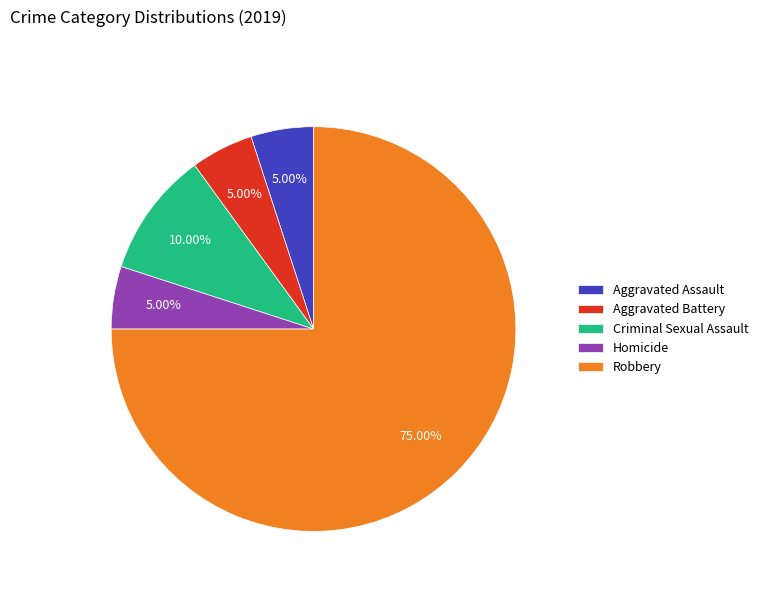

How many segments does this pie chart have?

5